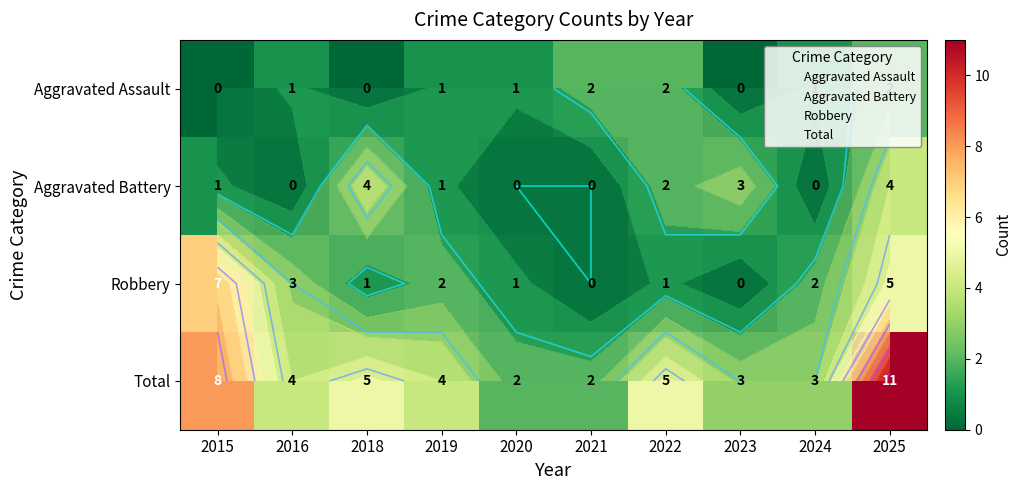

The Aggravated Assault series shows 1 at 2022. True or false?

False